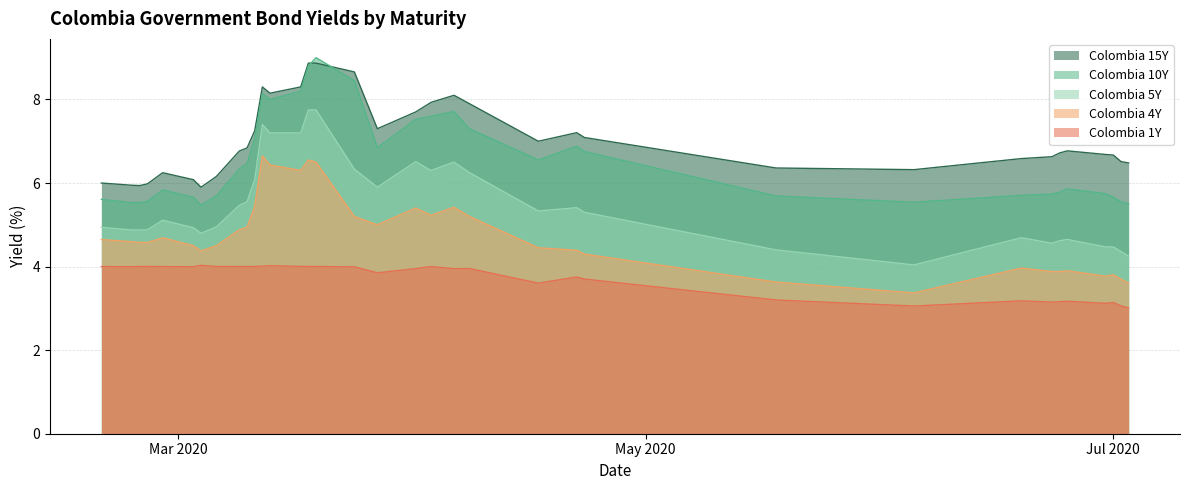

True or false: Colombia 4Y and Colombia 1Y cross at least once.

False